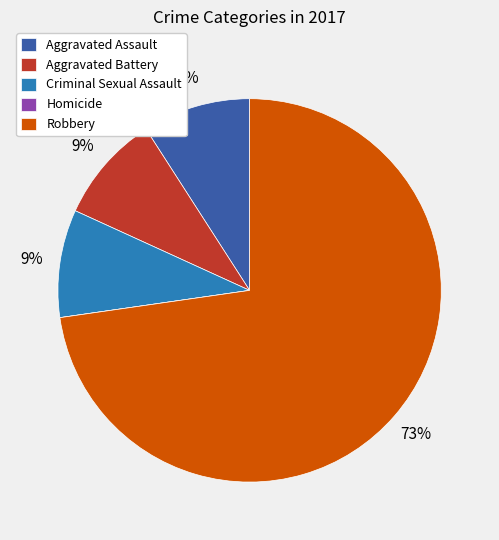

Between Robbery and Criminal Sexual Assault, which is larger?

Robbery